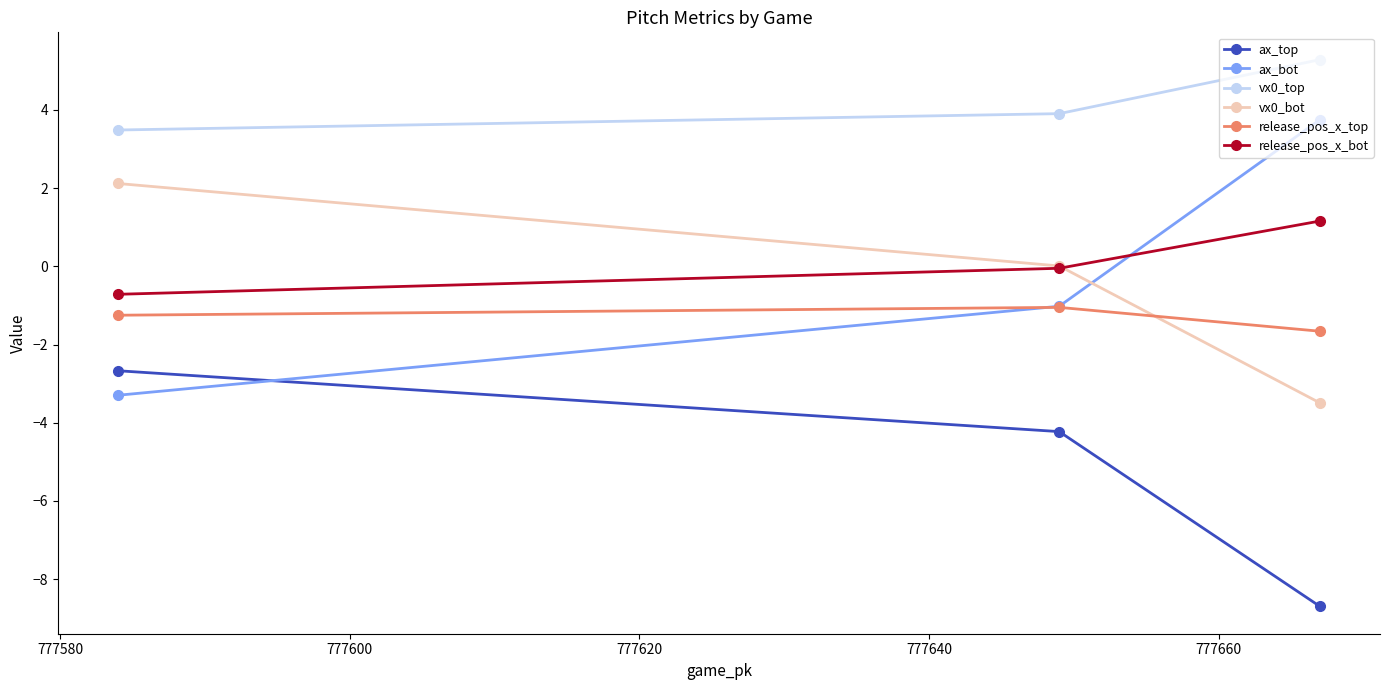

What is the lowest value of the vx0_top series?

3.5